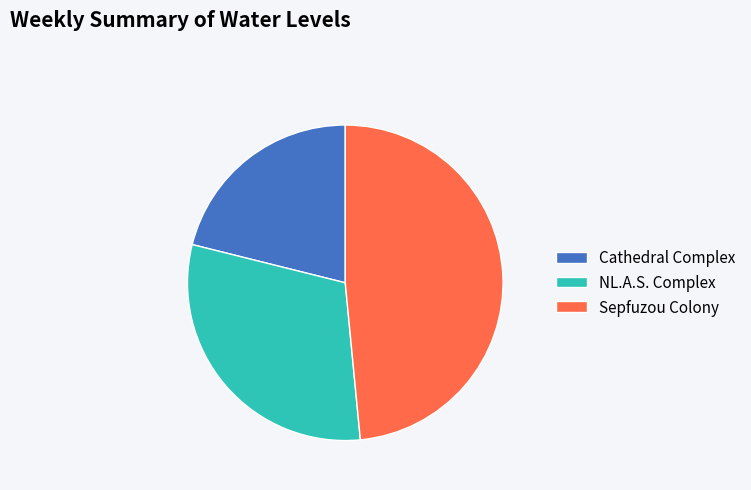

Which slice is the largest?

Sepfuzou Colony